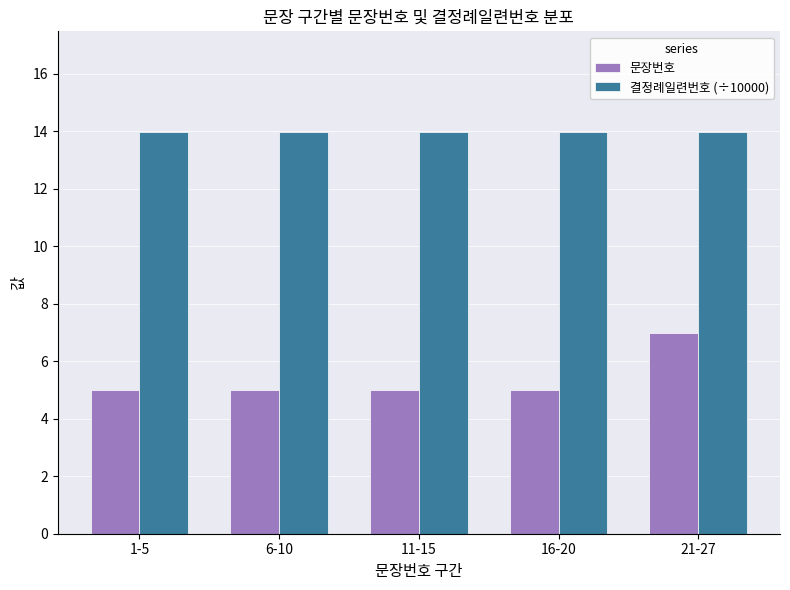

The value of 문장번호 at 16-20 is 8.6. True or false?

False